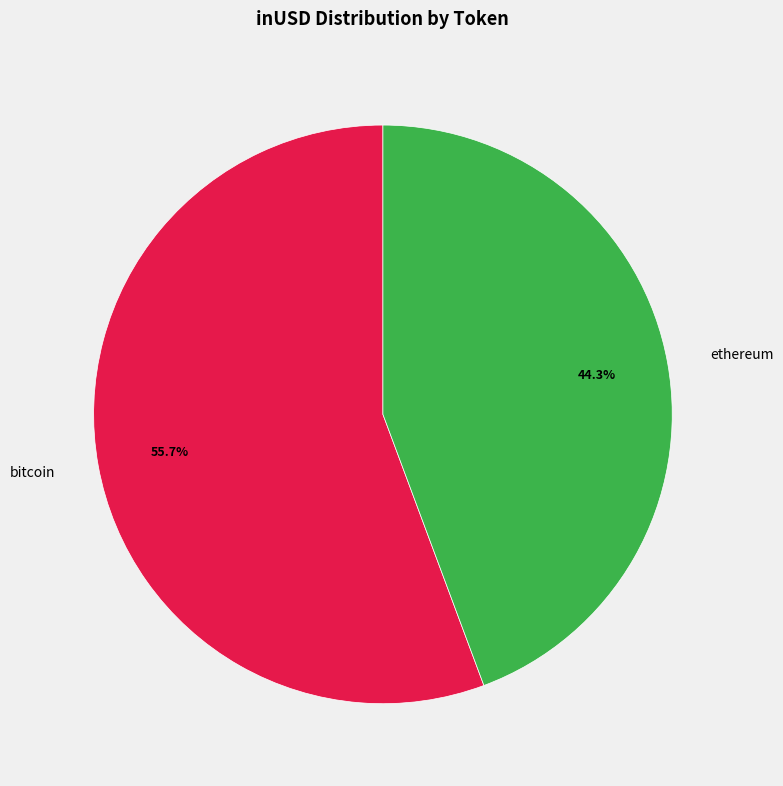

To the nearest percent, what is the average slice percentage?

50%